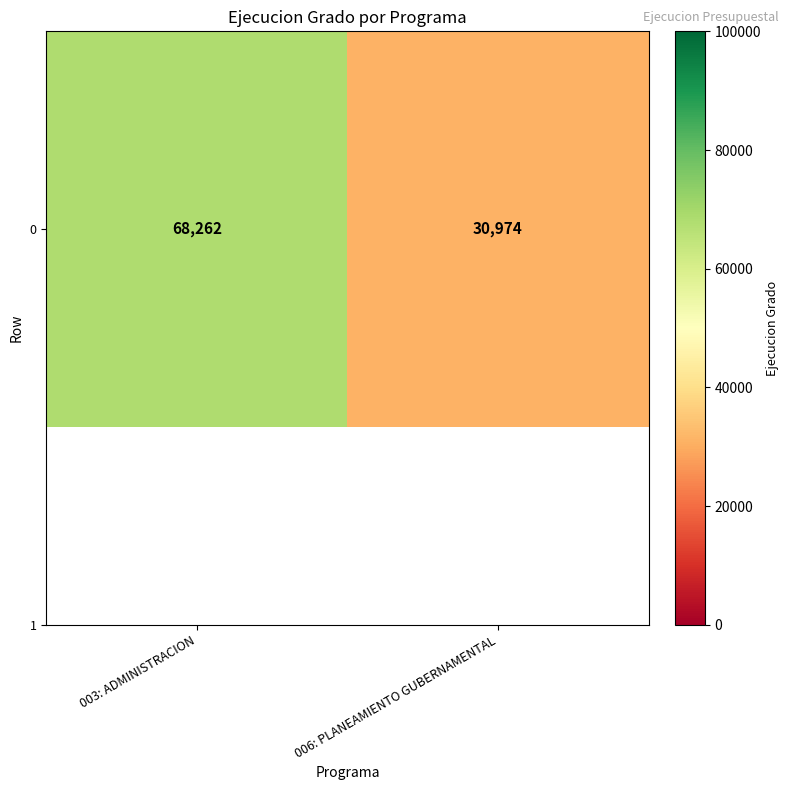

Reading left to right, transcribe all the data shown in this chart.

003: ADMINISTRACION=68262	006: PLANEAMIENTO GUBERNAMENTAL=30974